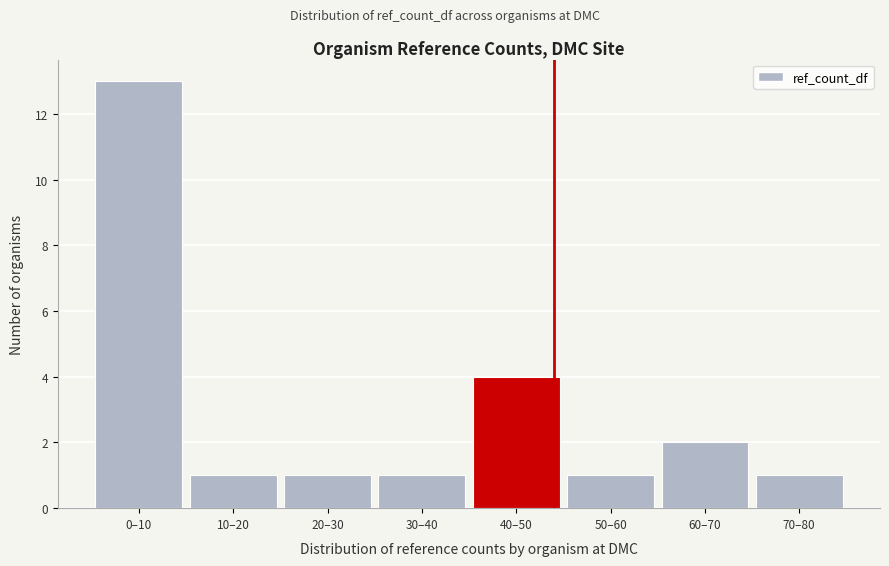

Reading left to right, extract all data points from this chart.

0–10=13	10–20=1	20–30=1	30–40=1	40–50=4	50–60=1	60–70=2	70–80=1